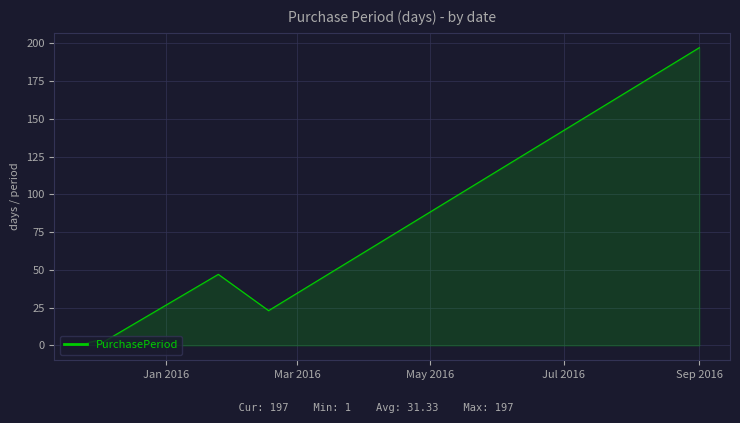

What is the greatest value displayed?

197